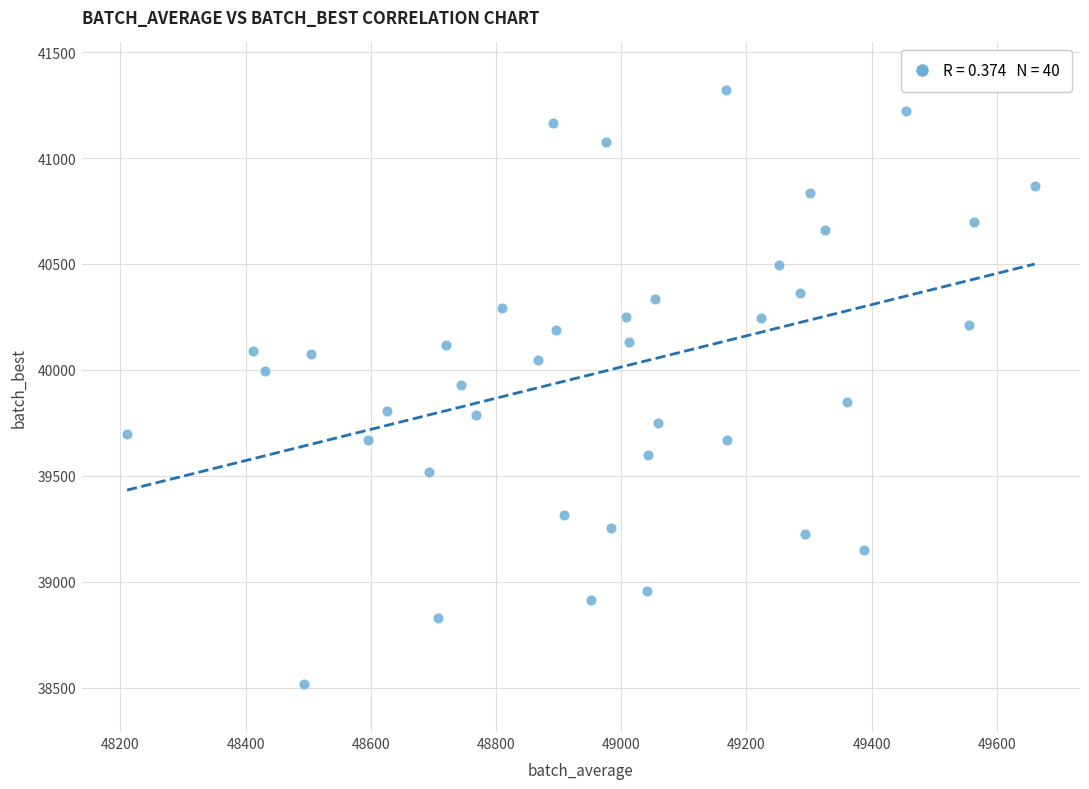

What is the range of Y values (max minus min)?

2806.6